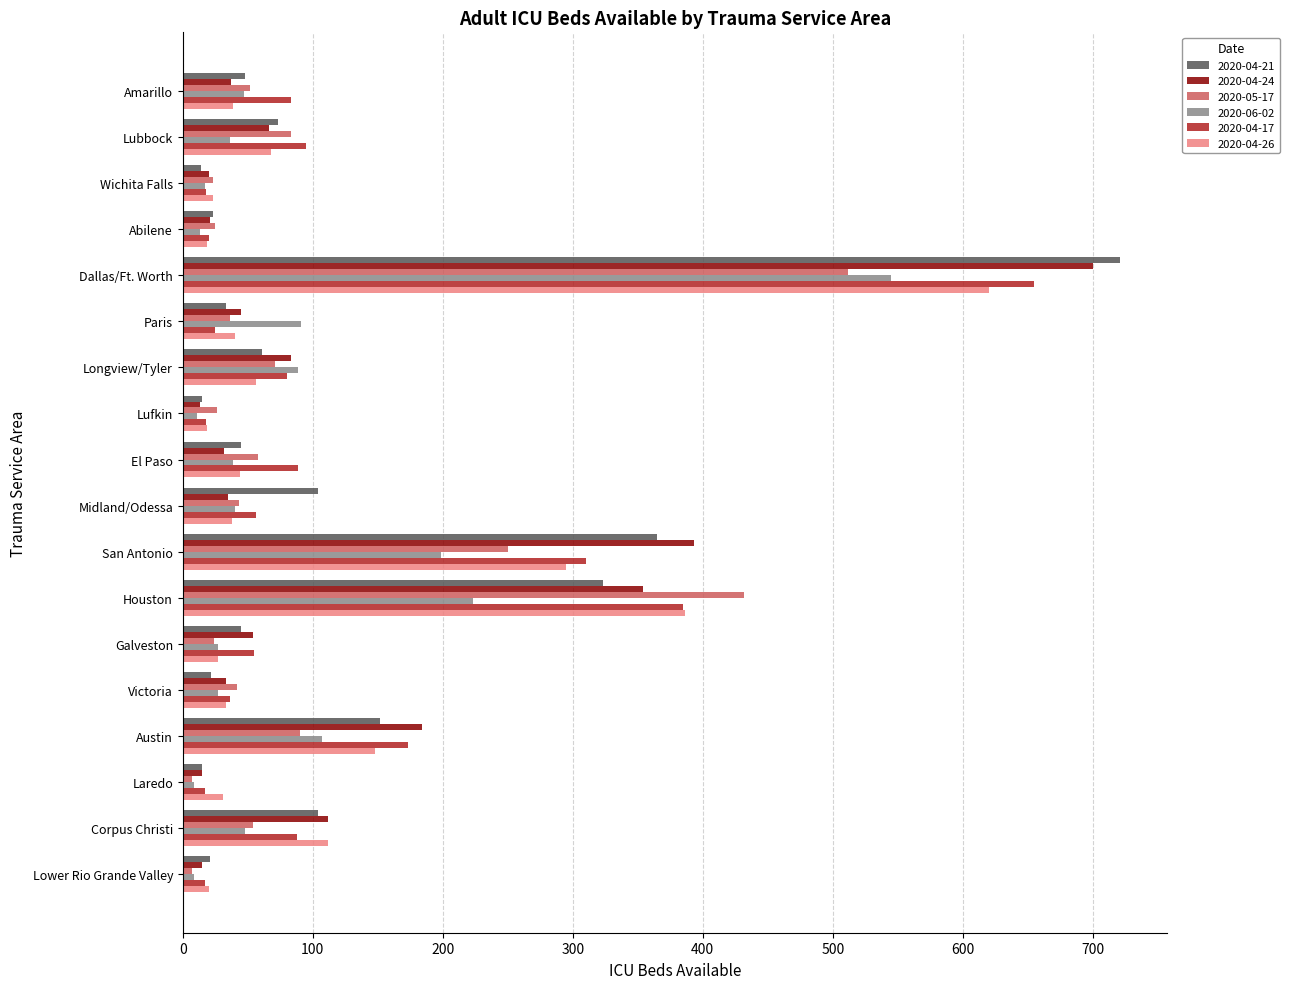

Is it true that 2020-04-24 equals 469 at Dallas/Ft. Worth?

False